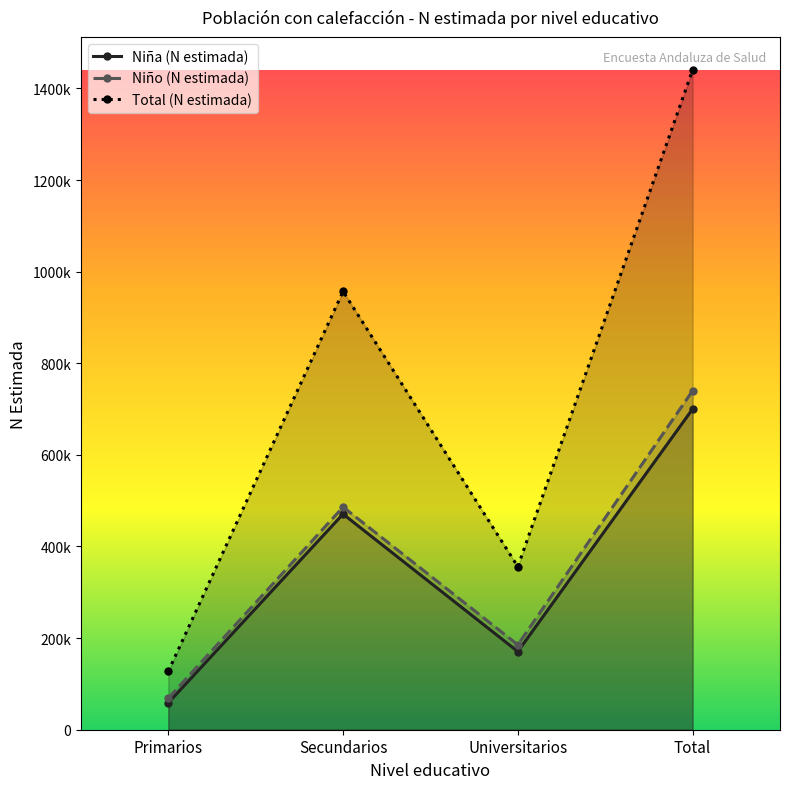

Reading left to right, what are all the values shown in this chart?

Niña (N estimada): 58750	470793	170638	700181
Niño (N estimada): 68614	486087	185310	740011
Total (N estimada): 127364	956880	355947	1440192